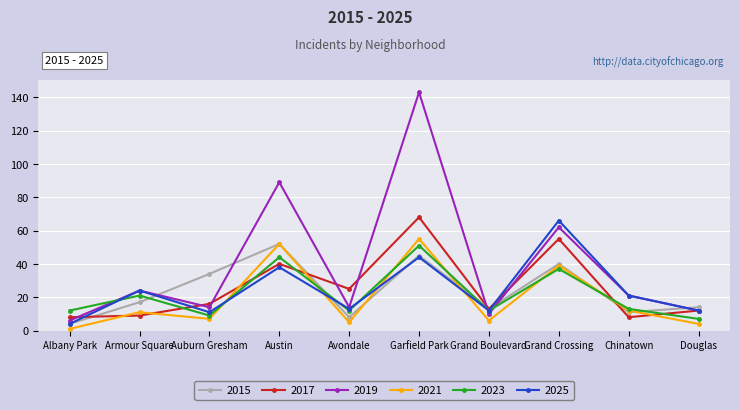

What position from the left is Auburn Gresham?

3